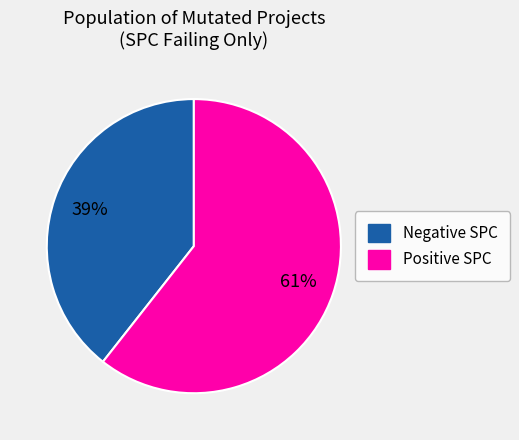

How many slices are in this pie chart?

2